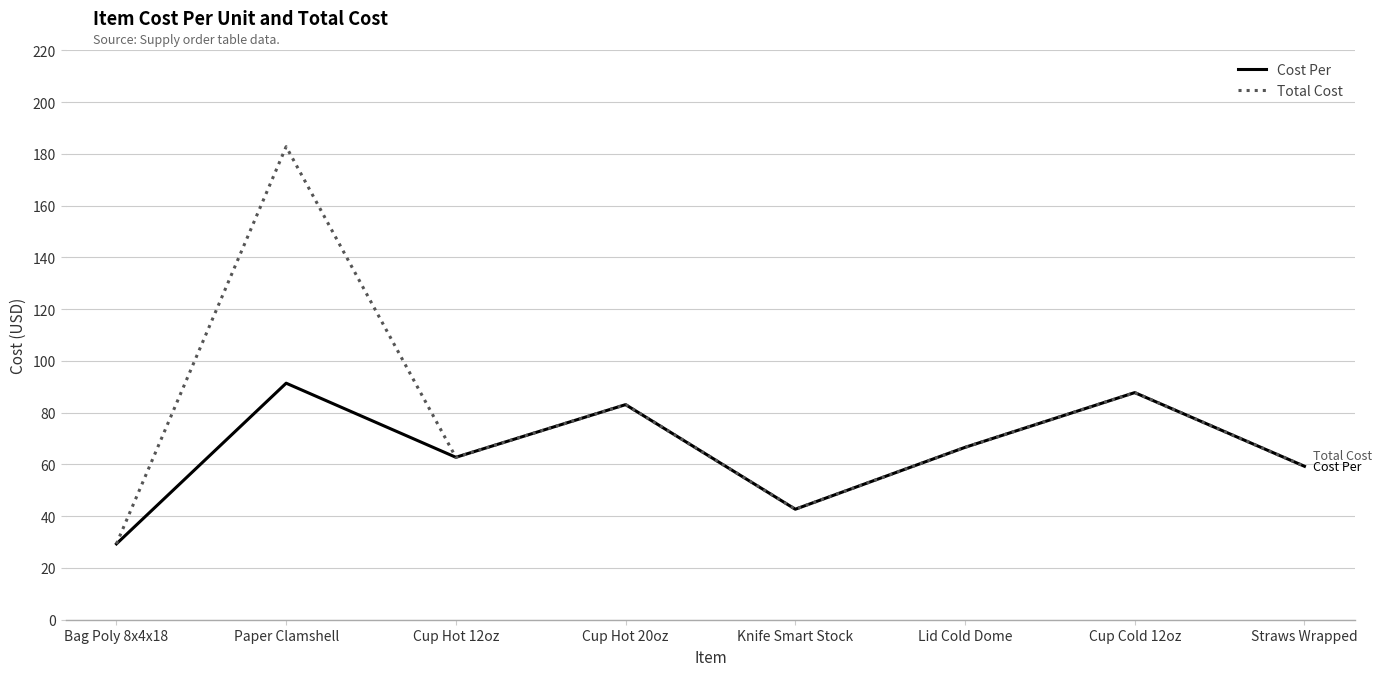

At which category does Cost Per reach its first local peak?

Paper Clamshell